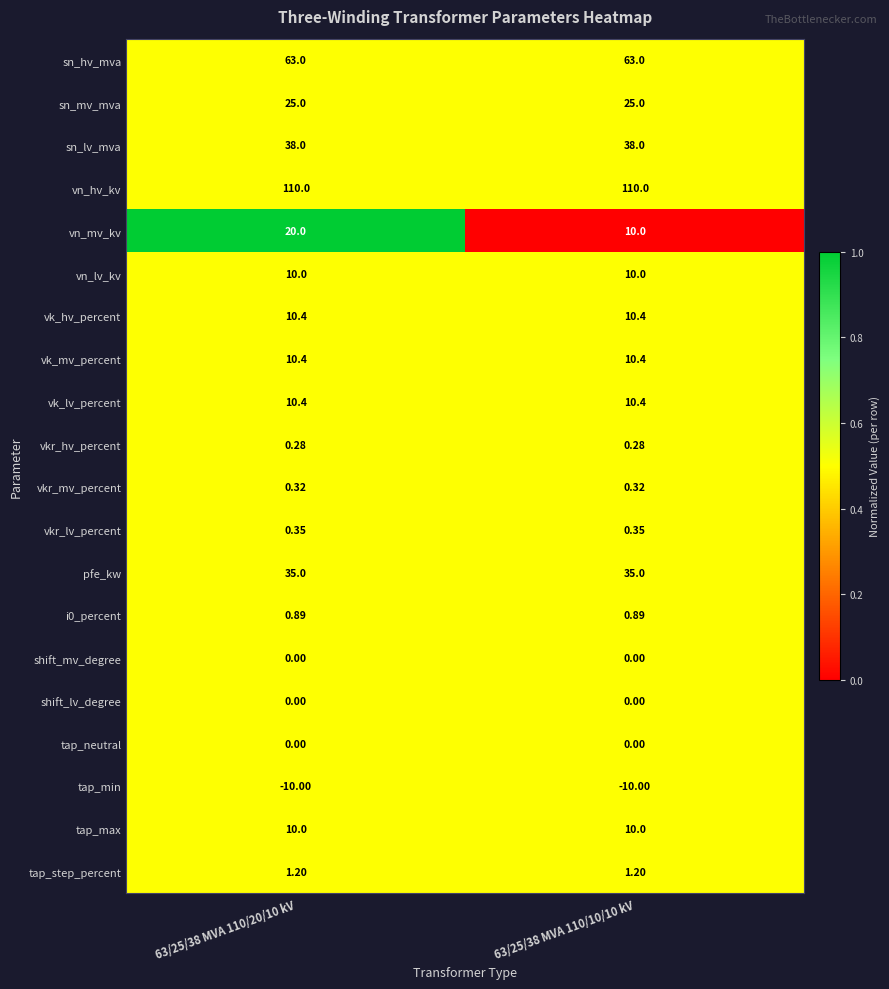

Is the value of i0_percent at 63/25/38 MVA 110/20/10 kV greater than the value of sn_lv_mva at 63/25/38 MVA 110/10/10 kV?

No